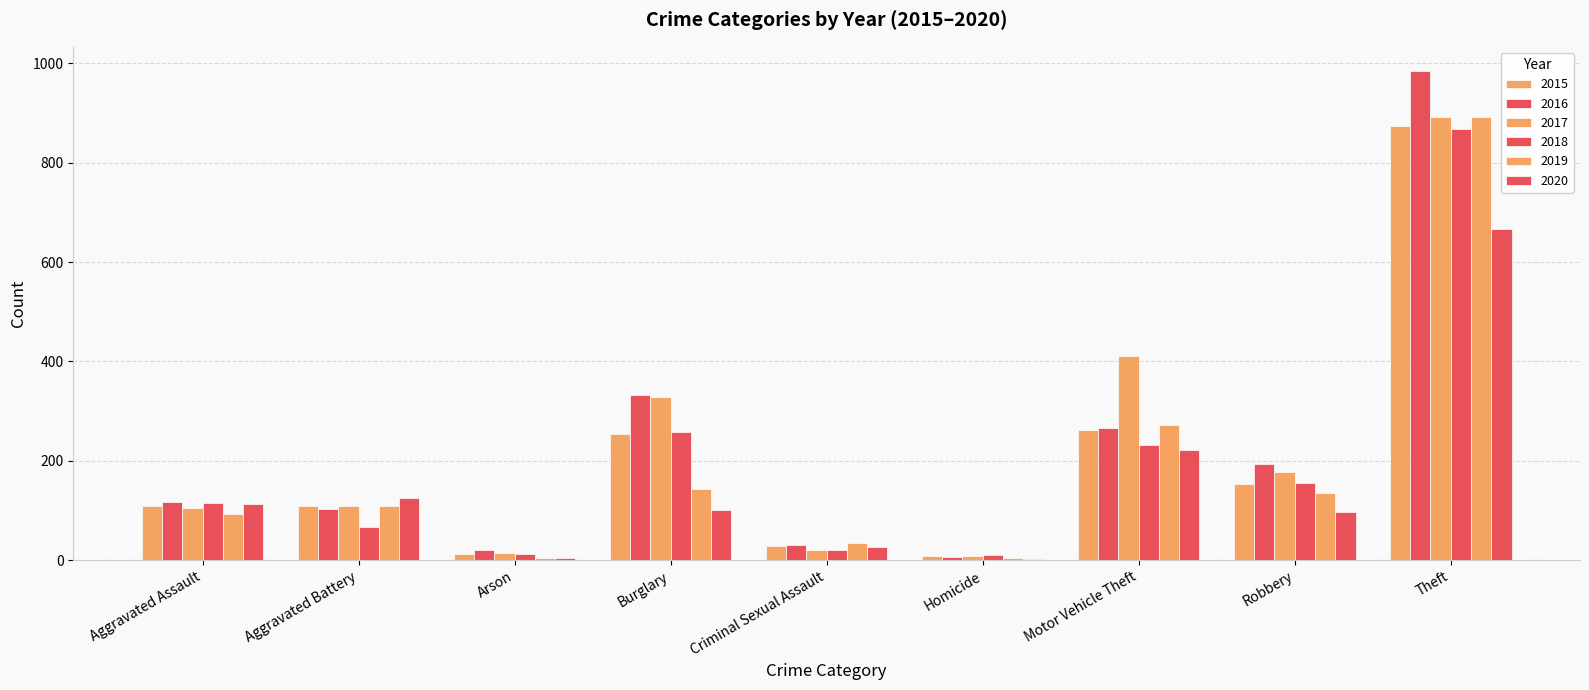

How many data points does each series have?

9